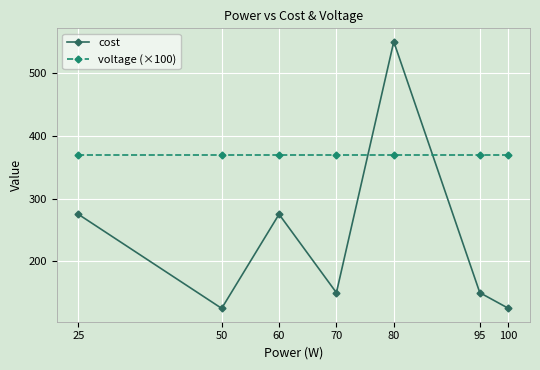

Between 70 and 80, which series saw the biggest shift?

cost